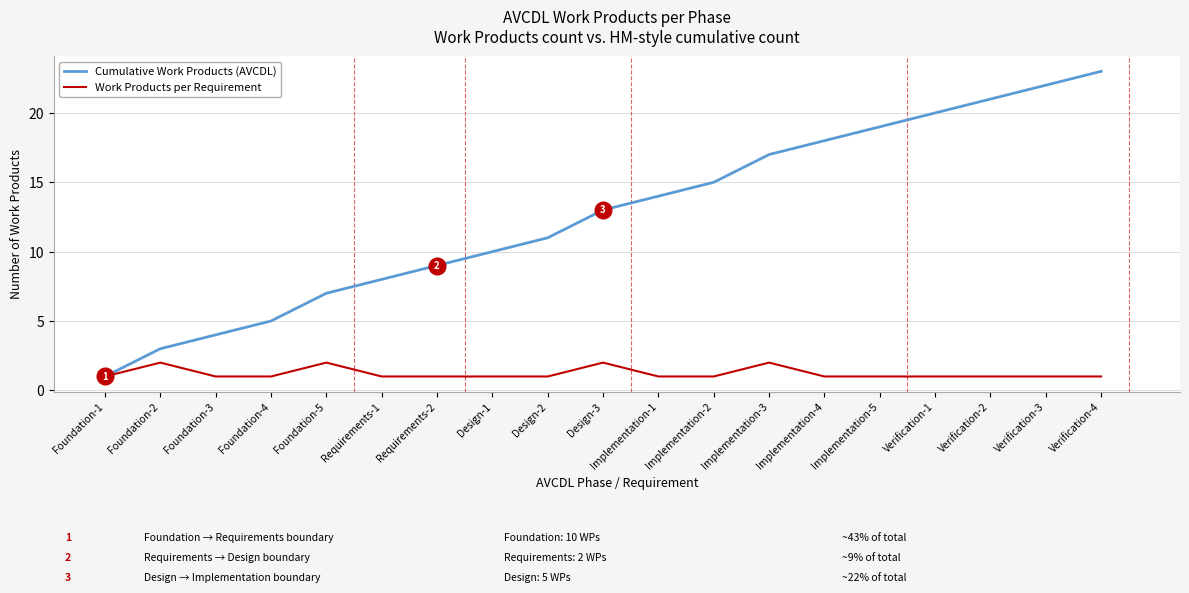

What is the average value of the Work Products per Requirement series?

1